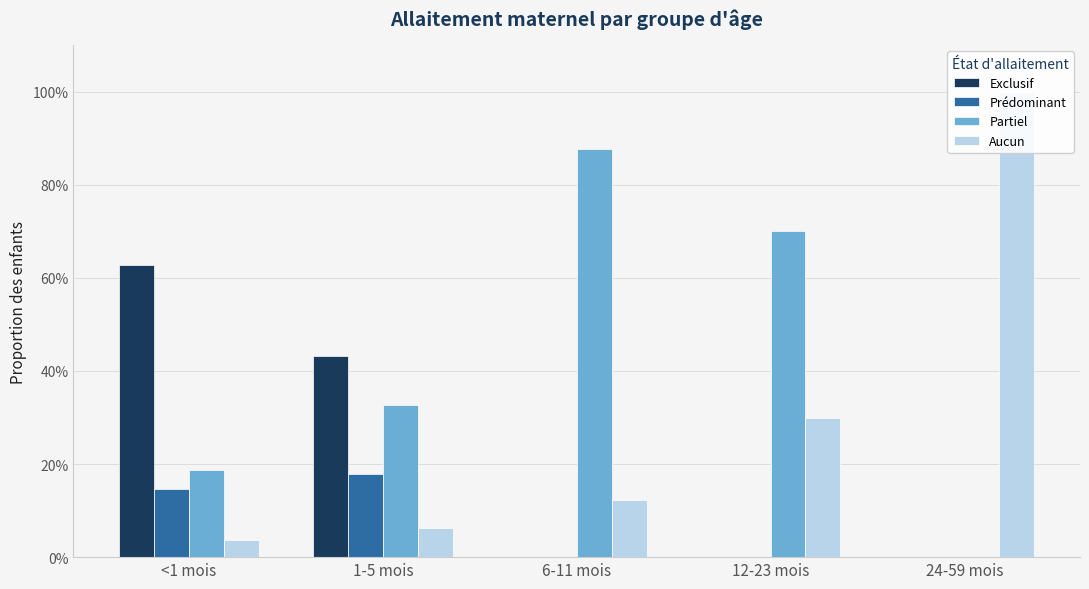

What is the average value of the Aucun series?

0.3